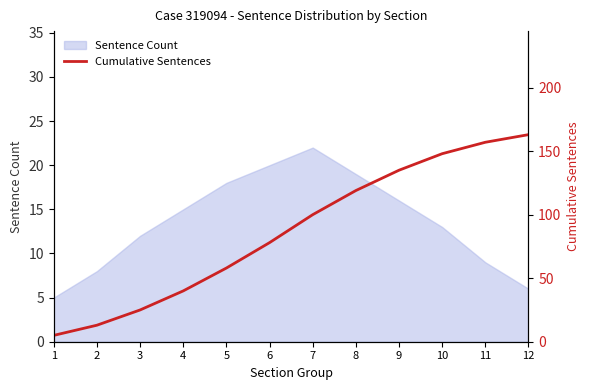

Which label corresponds to the largest value in the chart?

12